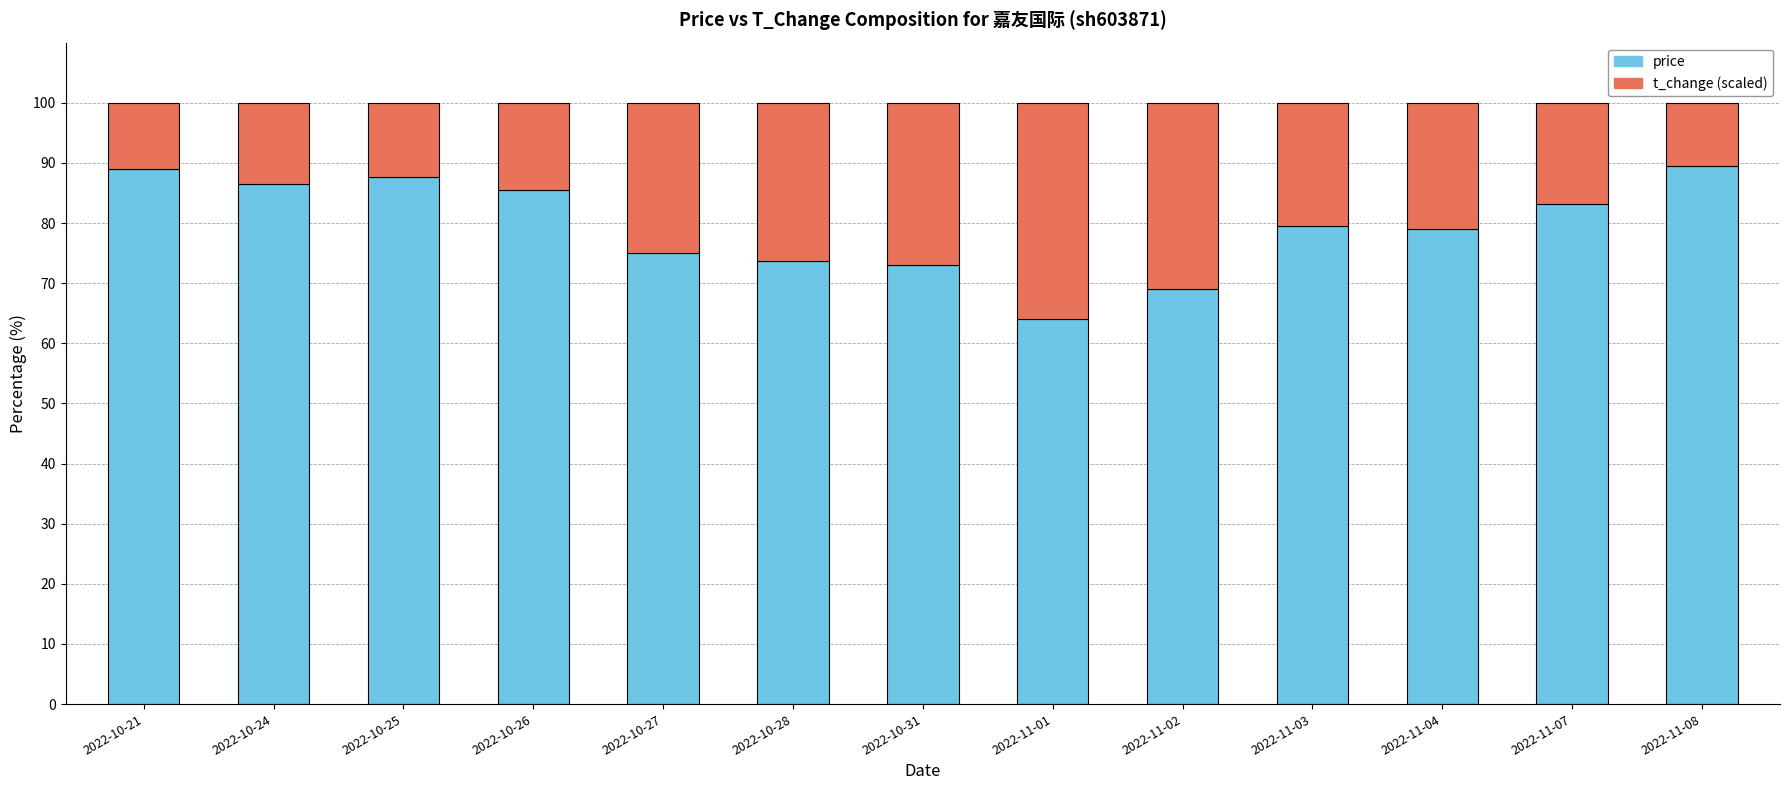

What is the total value across all series at 2022-10-21?

100.0